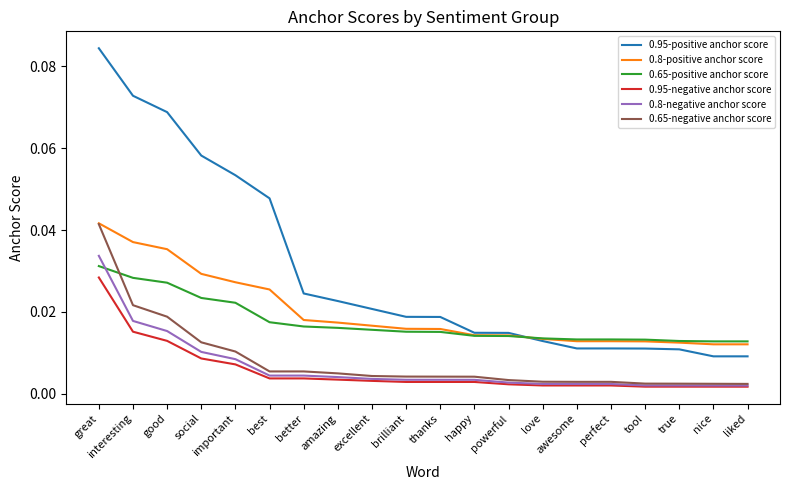

Between brilliant and awesome, which series saw the biggest shift?

0.95-positive anchor score